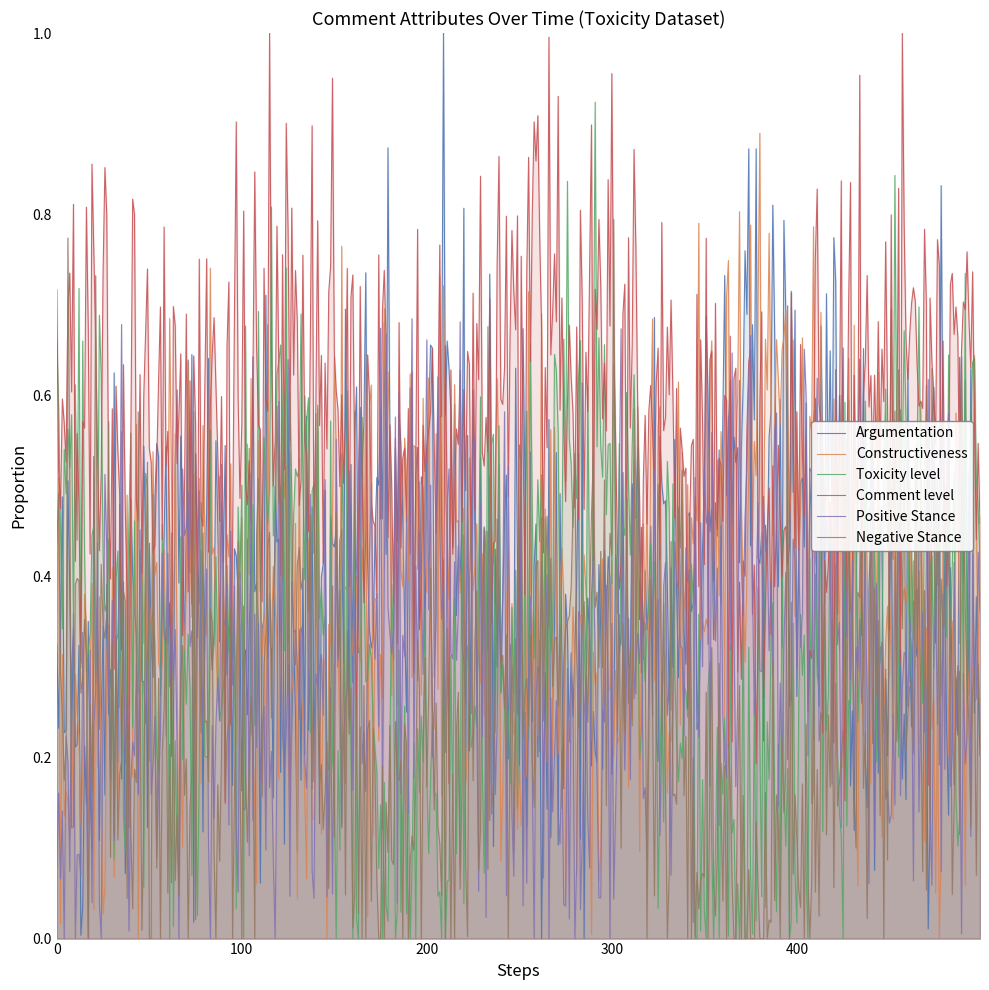

Which series has the widest spread of values?

Argumentation